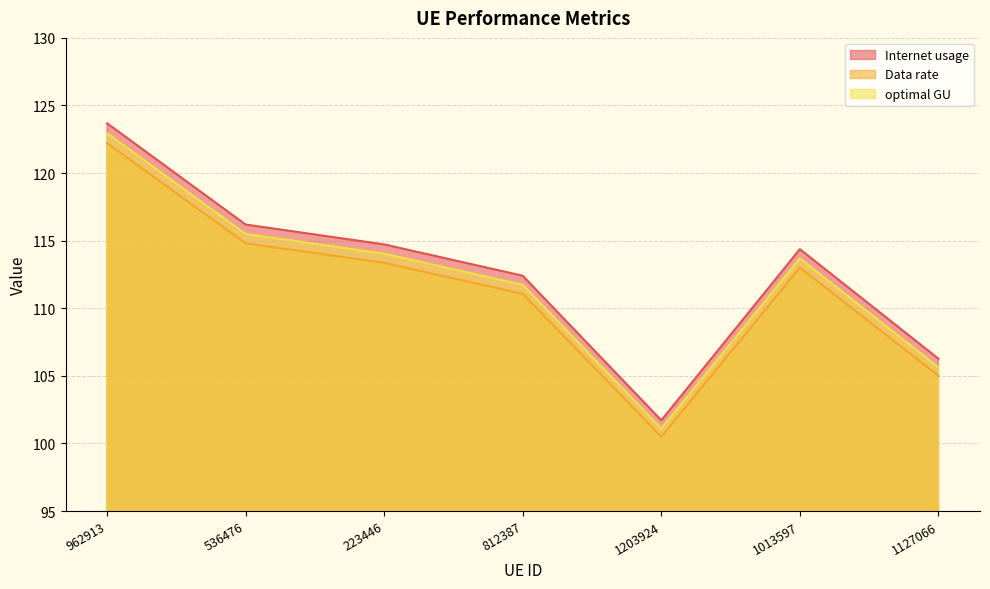

True or false: Internet usage has a value of 151.9 at 536476.

False